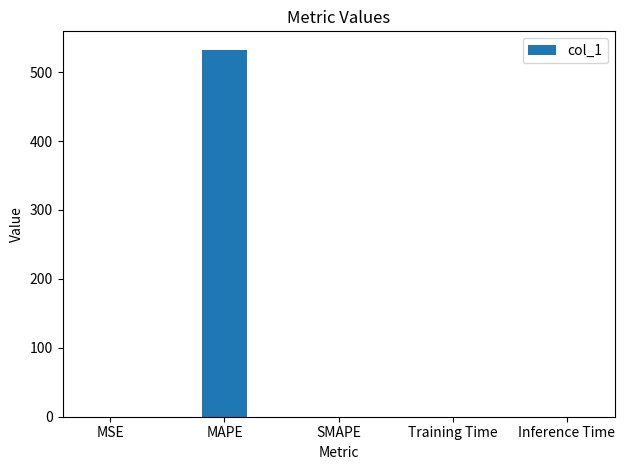

How many categories are shown in the chart?

5